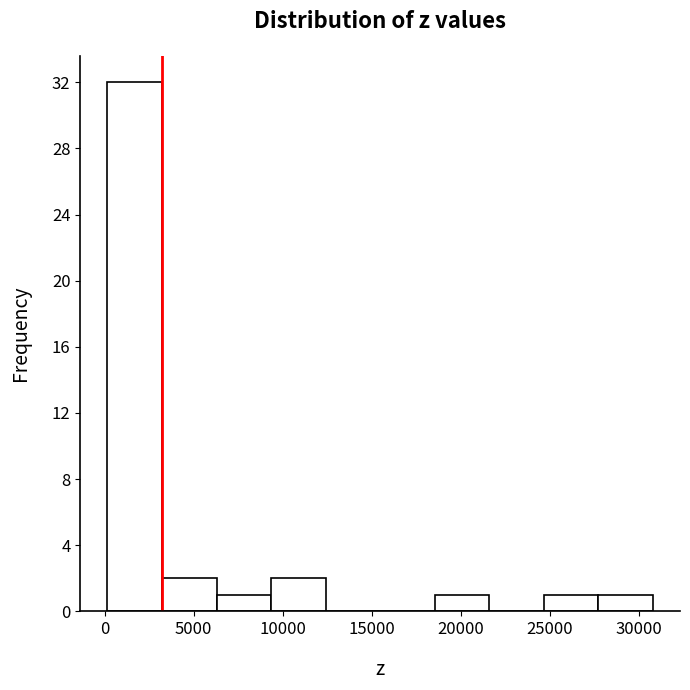

How tall is the bar that spans 18500 to 21500 on the x-axis? Neither the bar edges nor the heights are printed on the chart, so give them approximately, as read against the axes.

1